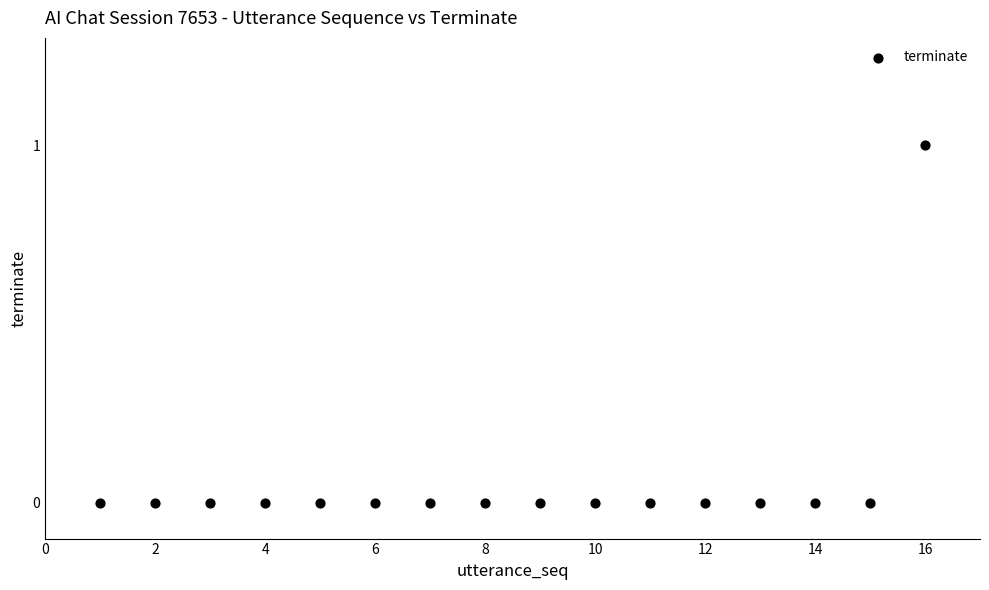

What is the range of X values (max minus min)?

15